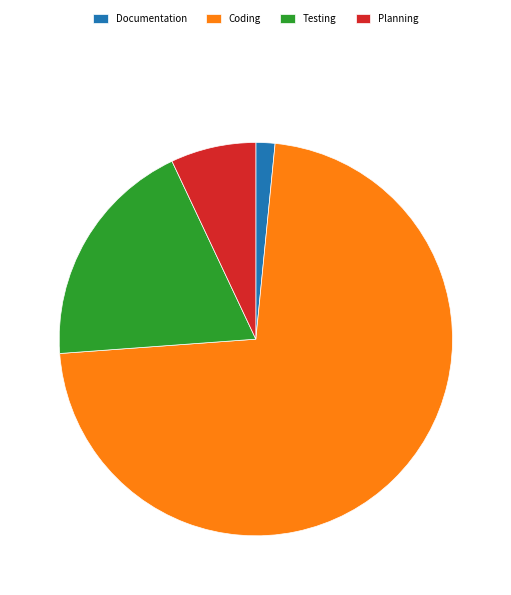

Is Coding the majority of the pie?

Yes